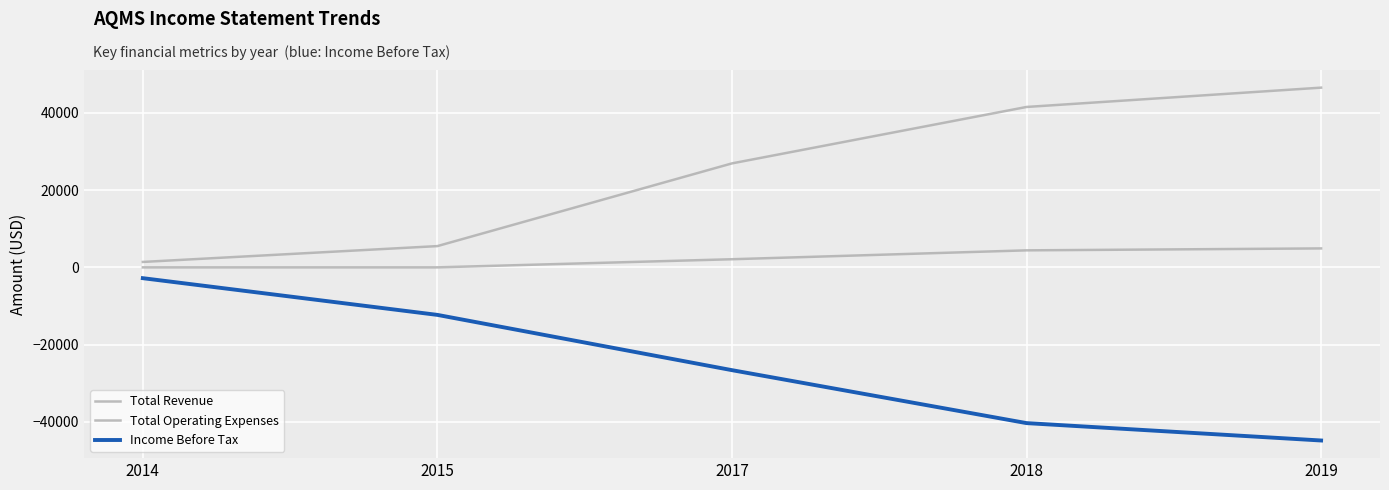

Rank the series by their average value, from highest to lowest.

Total Operating Expenses, Total Revenue, Income Before Tax